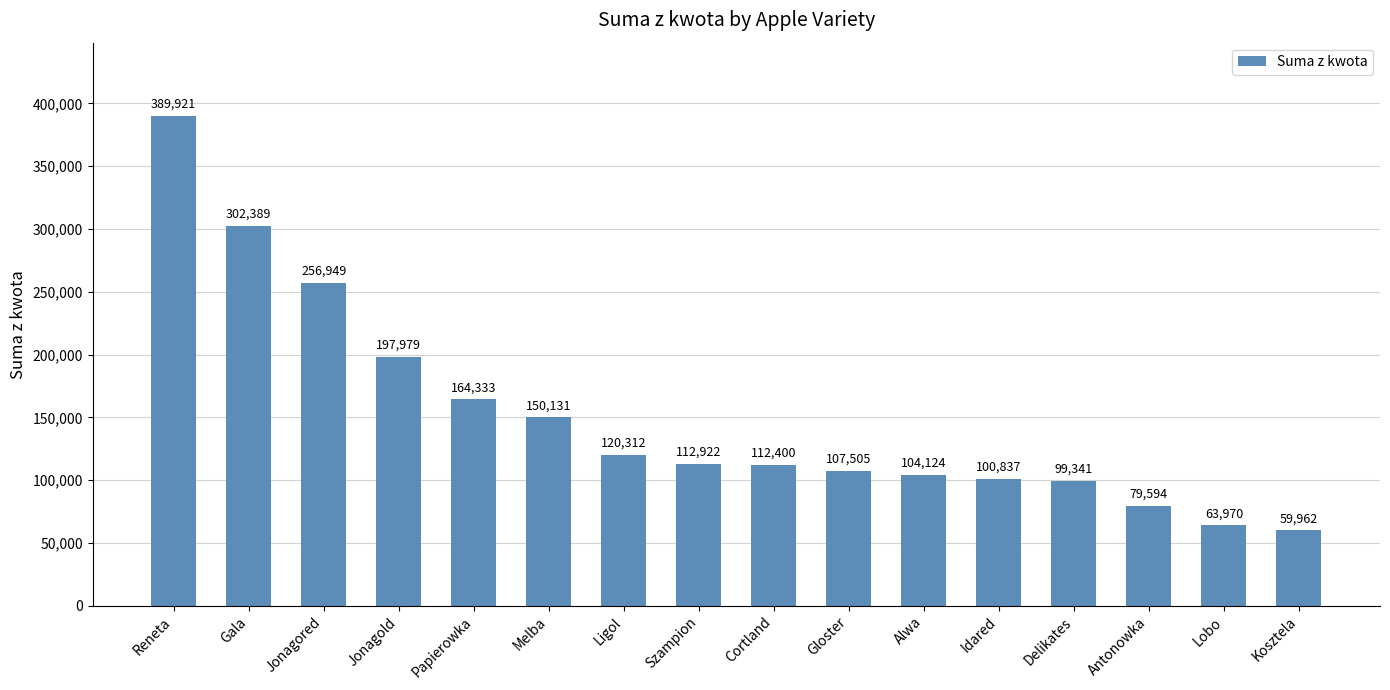

True or false: the data shows 103525.9 at Kosztela.

False